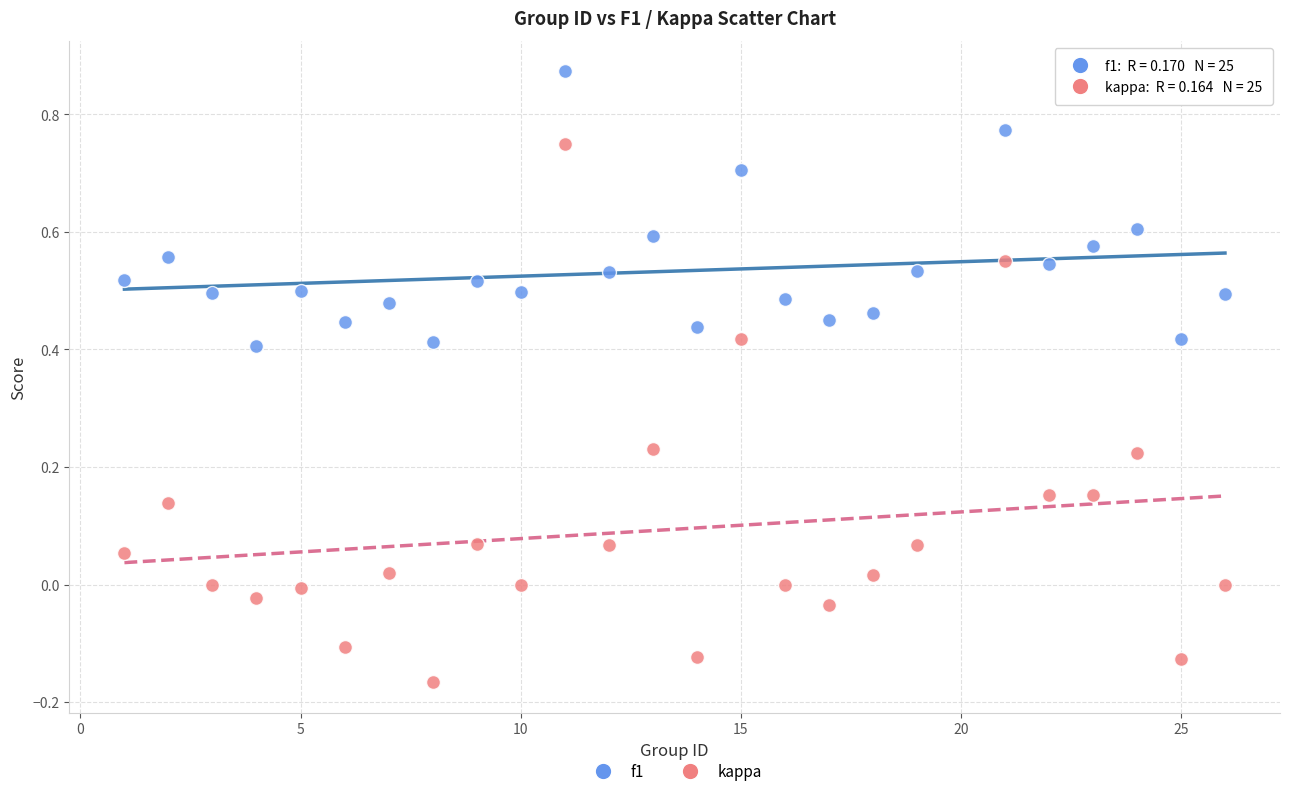

Which series contains the lowest Y value?

kappa